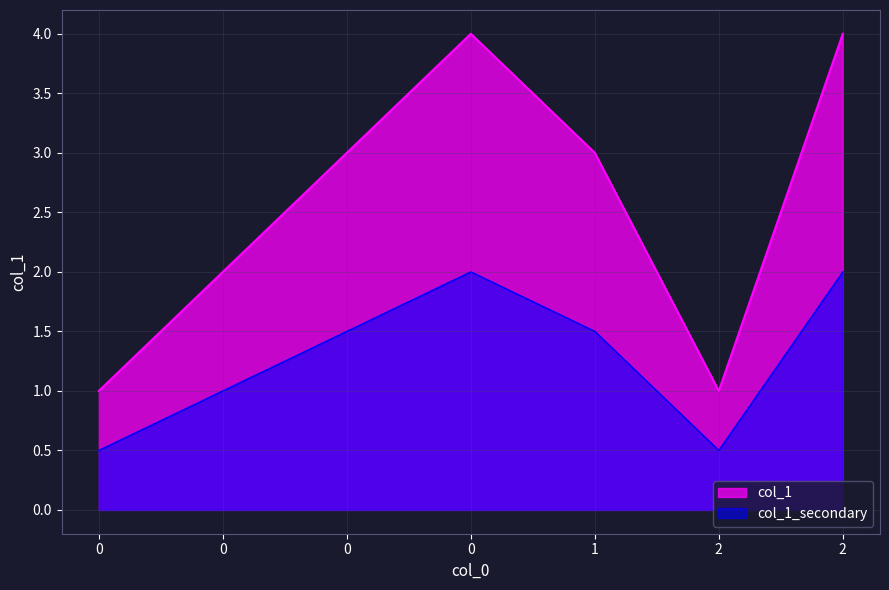

Which has a higher value, 2 or 0?

2